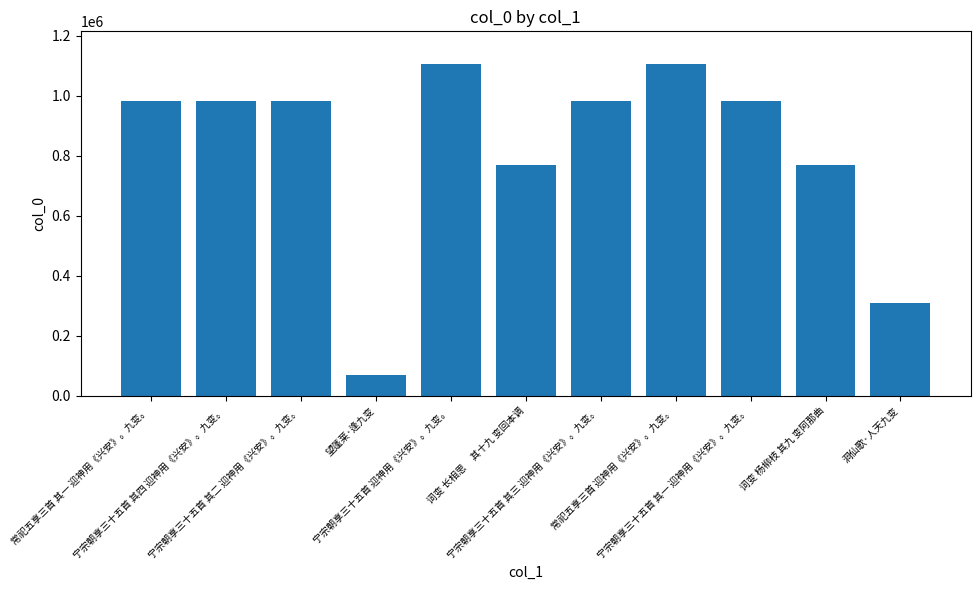

The value at 洞仙歌·人天九变 is 309056. True or false?

True